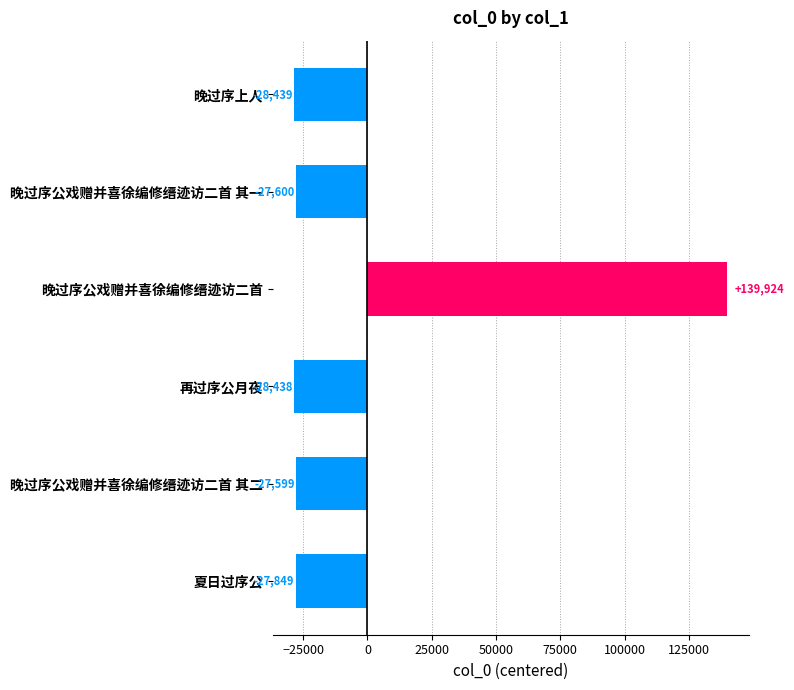

What is the minimum value shown in the chart?

-28438.8